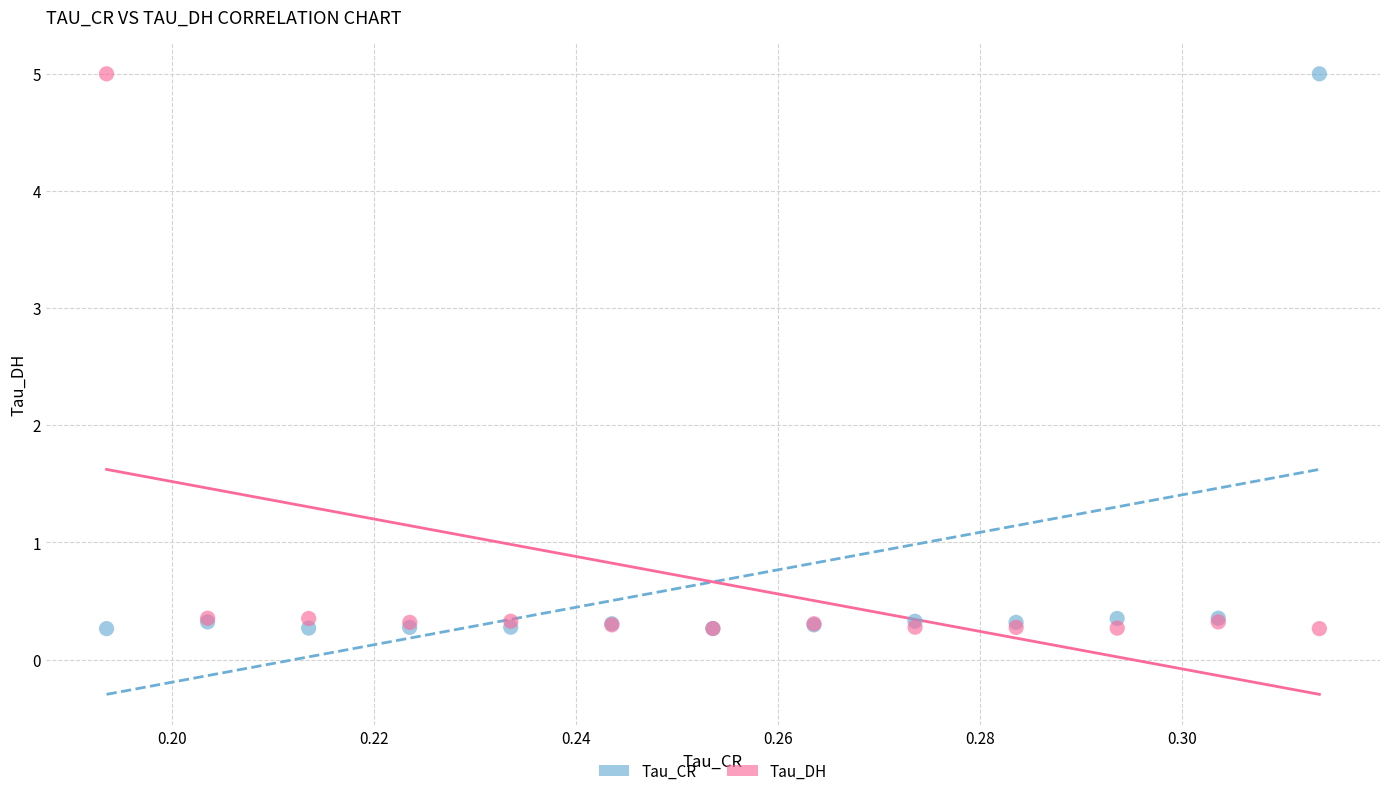

What are all the series names shown in the legend?

Tau_CR, Tau_DH